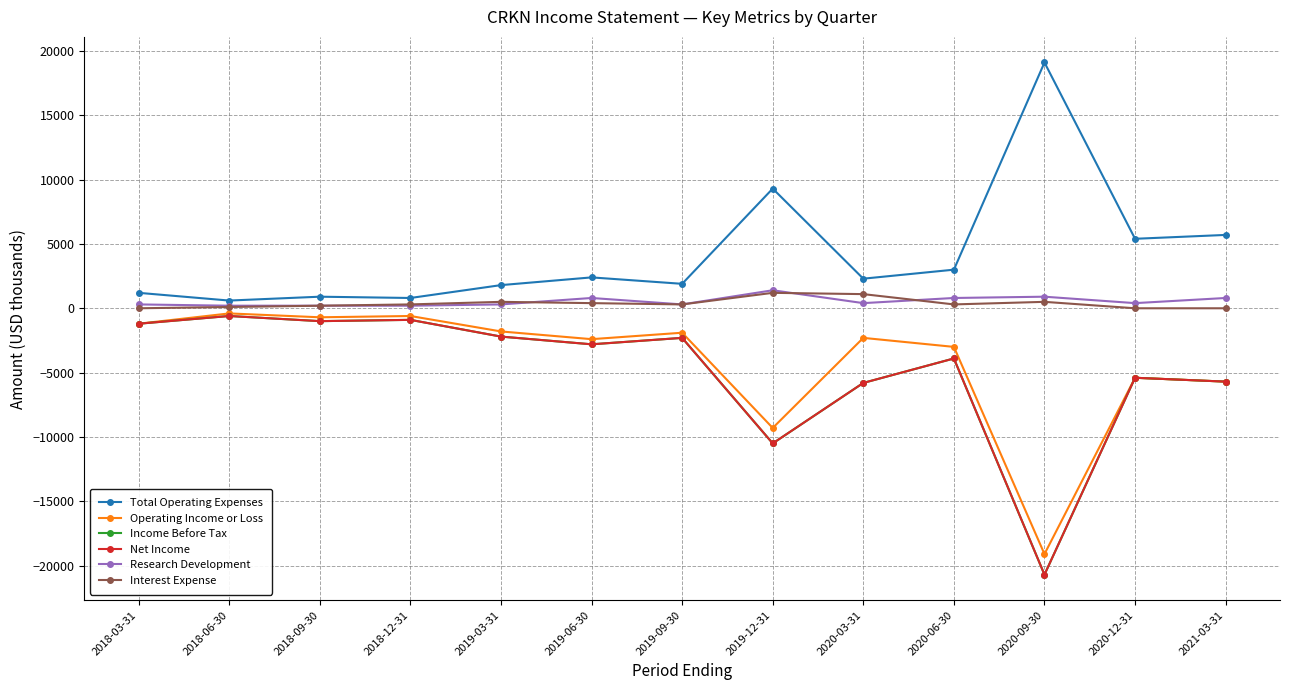

What is the difference between the second highest and minimum values in the Interest Expense series?

1100